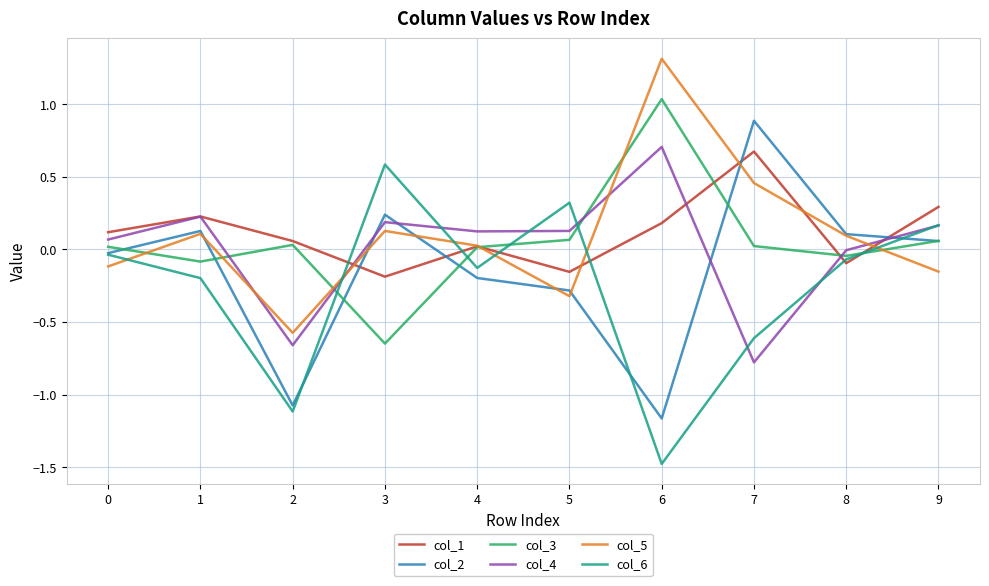

What is the maximum value shown in the chart?

1.3